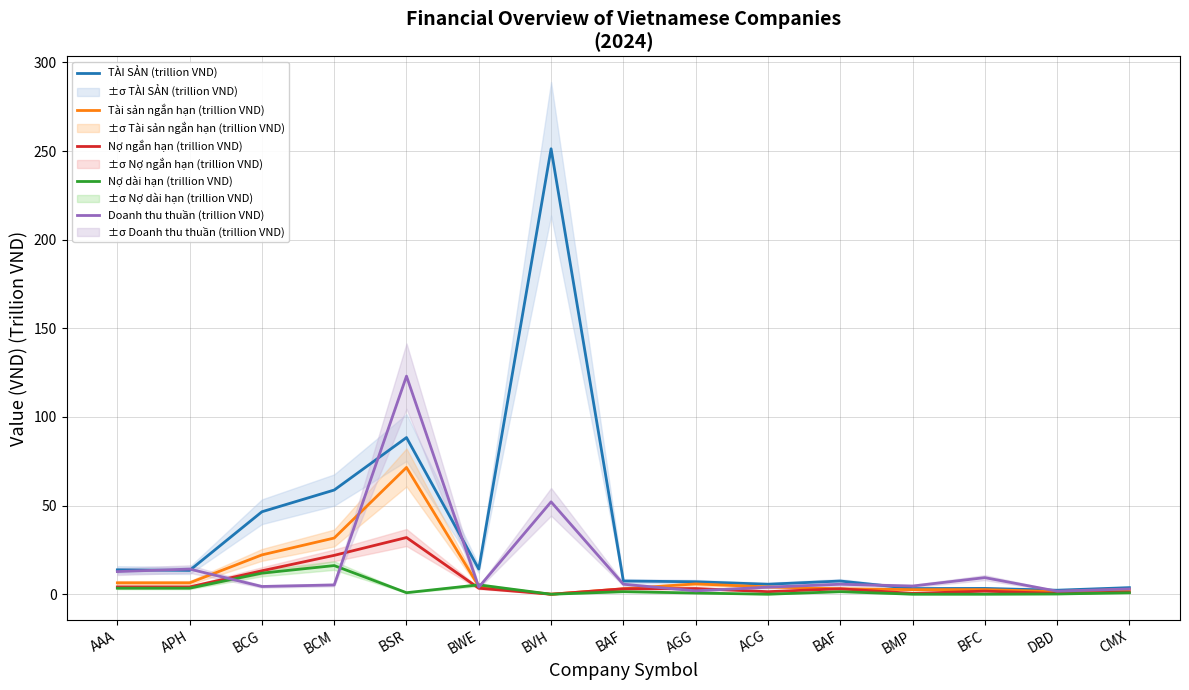

Where does the Doanh thu thuần (trillion VND) series first go above 5?

AAA